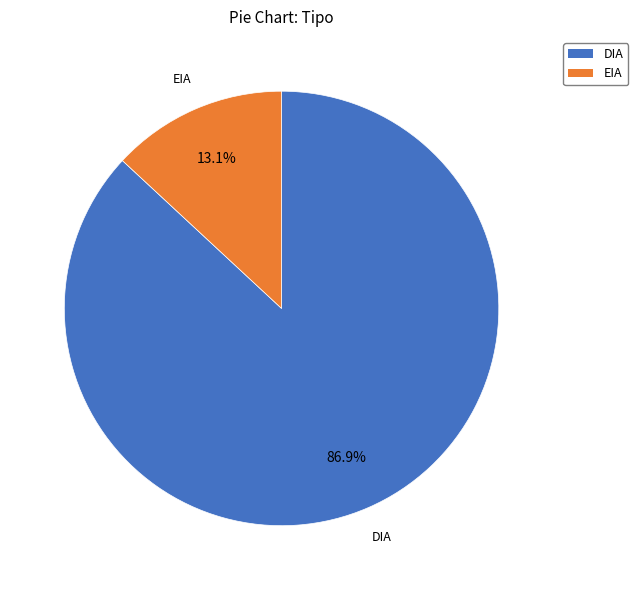

Combined, do DIA and EIA account for over 50%?

Yes